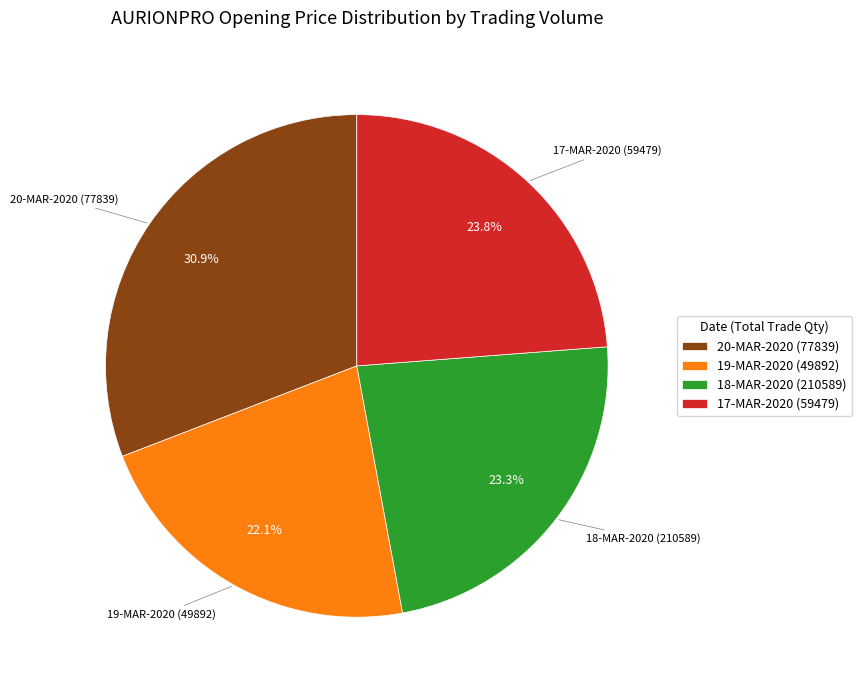

Which has a higher value, 17-MAR-2020 (59479) or 19-MAR-2020 (49892)?

17-MAR-2020 (59479)